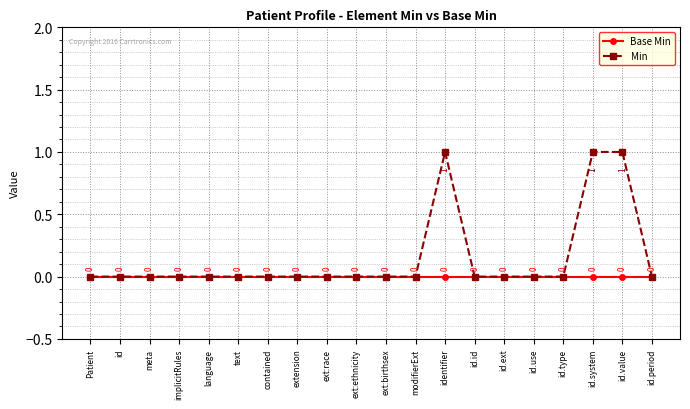

What position from the left is id?

2